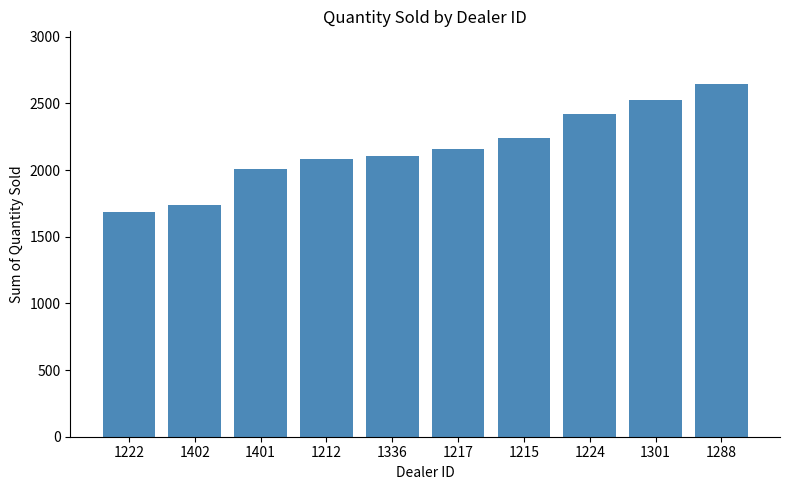

Count the number of categories in the chart.

10